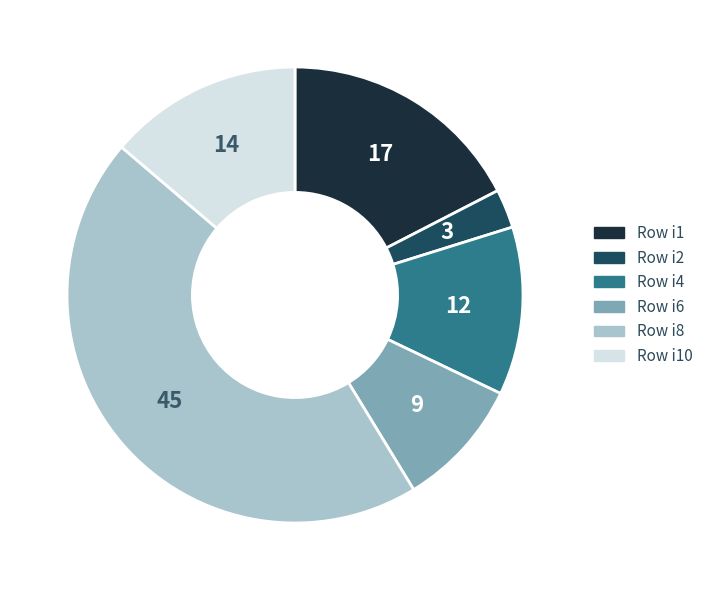

Count the number of slices in the pie.

6